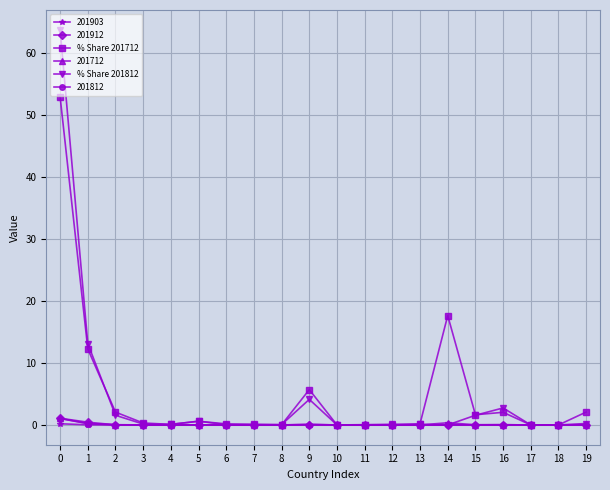

True or false: % Share 201712 has more than 0 interior local peaks.

True